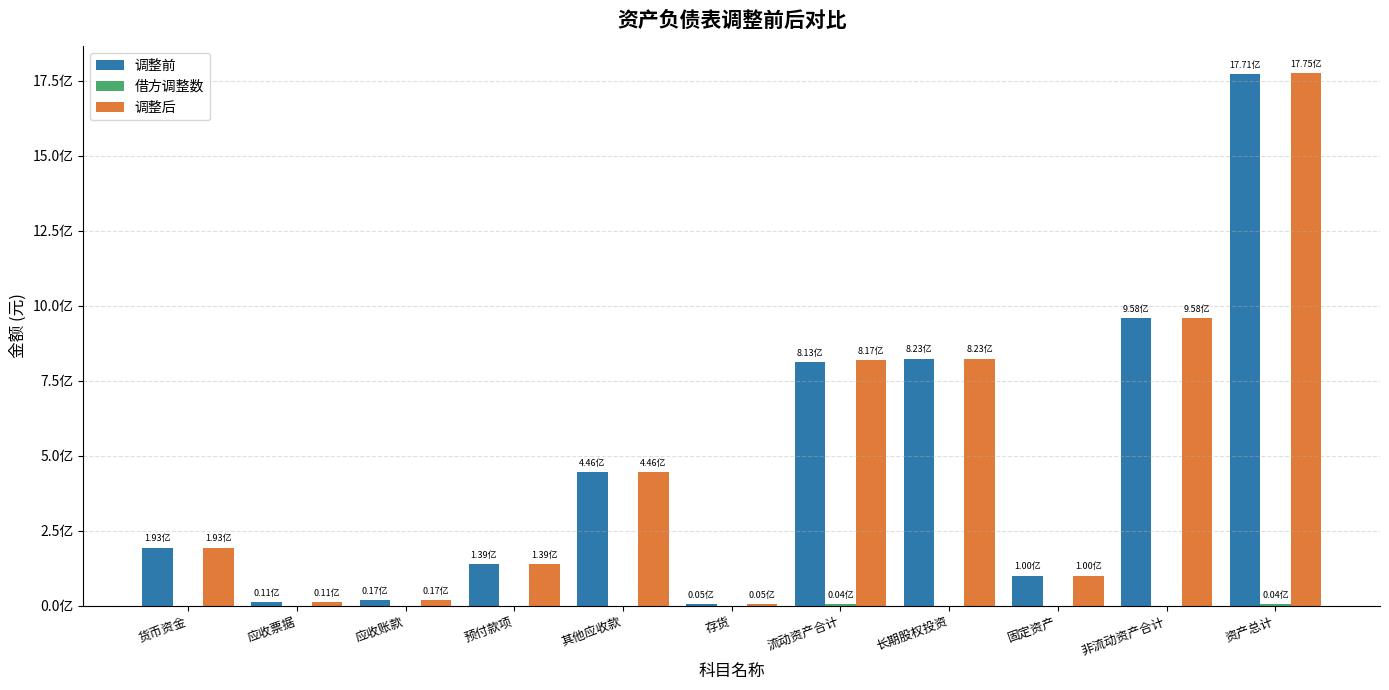

Does the chart contain stacked bars?

No